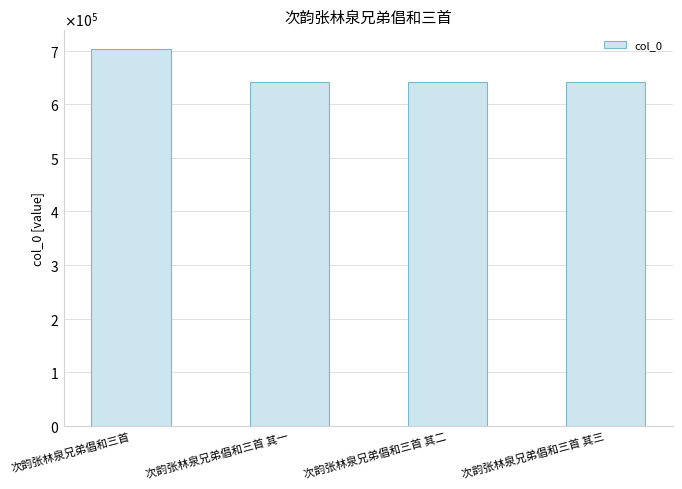

What is the approximate value at 次韵张林泉兄弟倡和三首, to the nearest 100?

702800